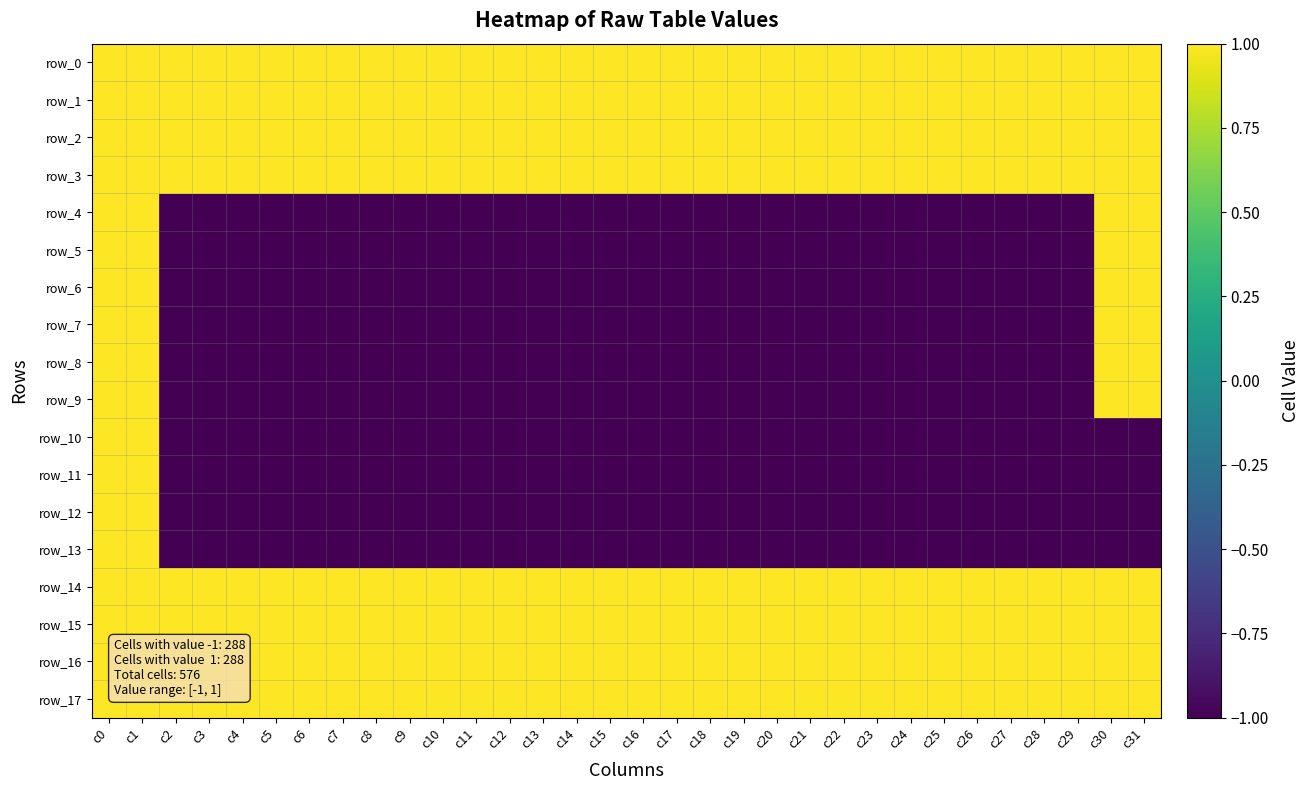

Which category has the lowest value in the row_3 series?

c0